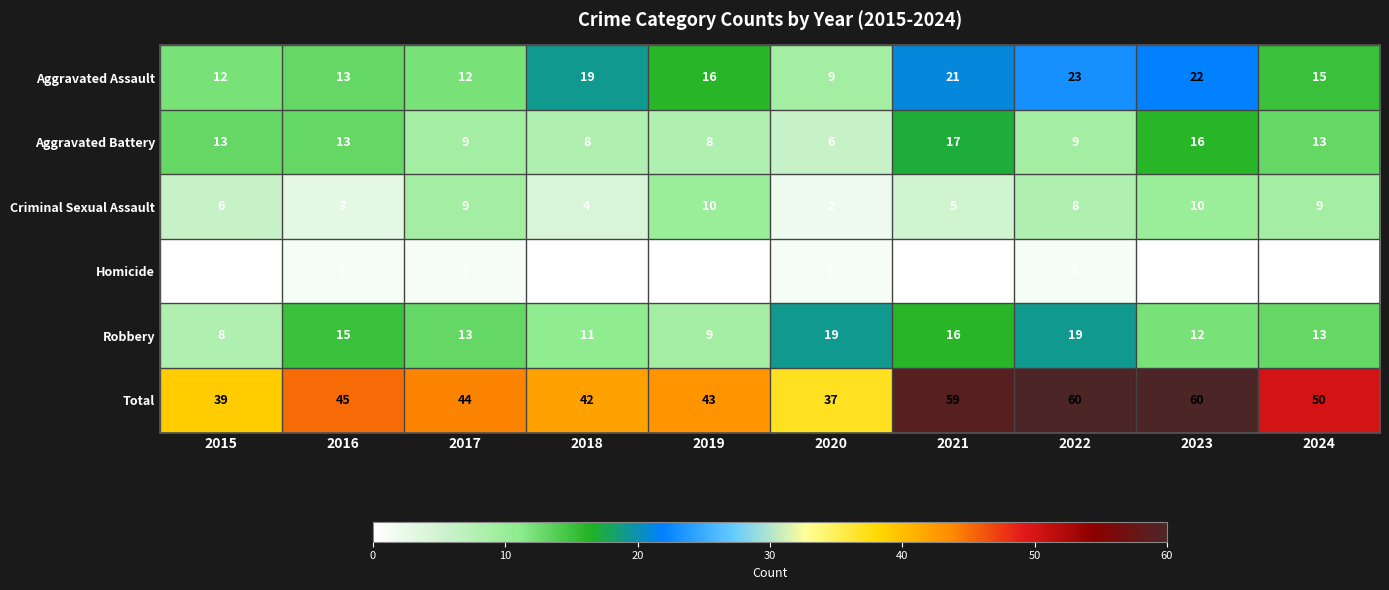

Which series has the largest range (max minus min)?

Total